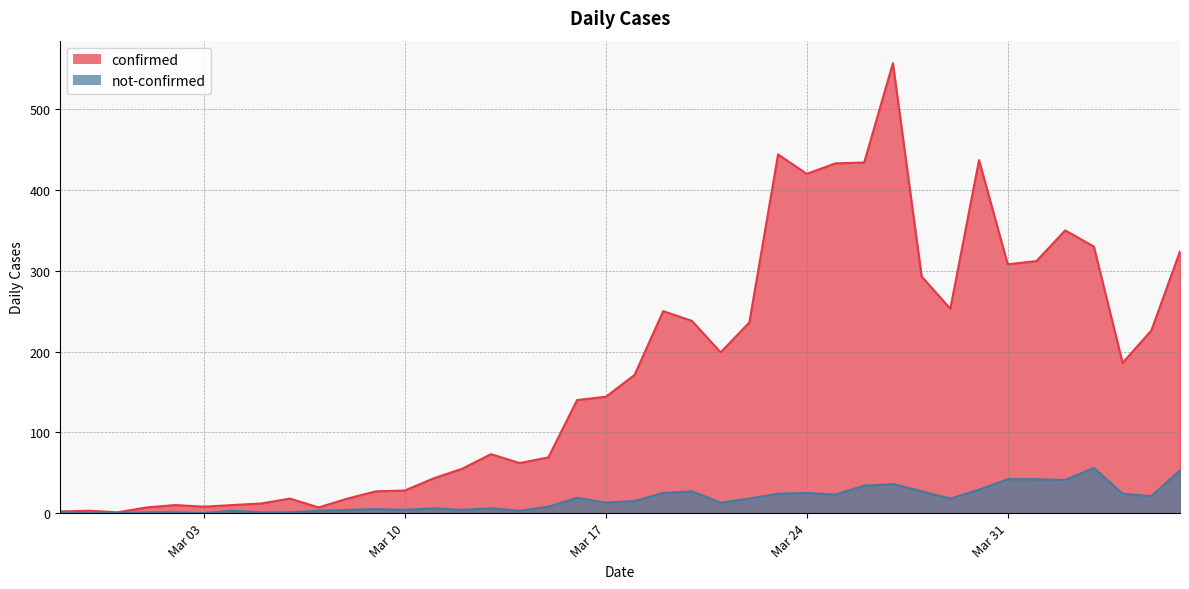

Does the chart have visible grid lines?

Yes